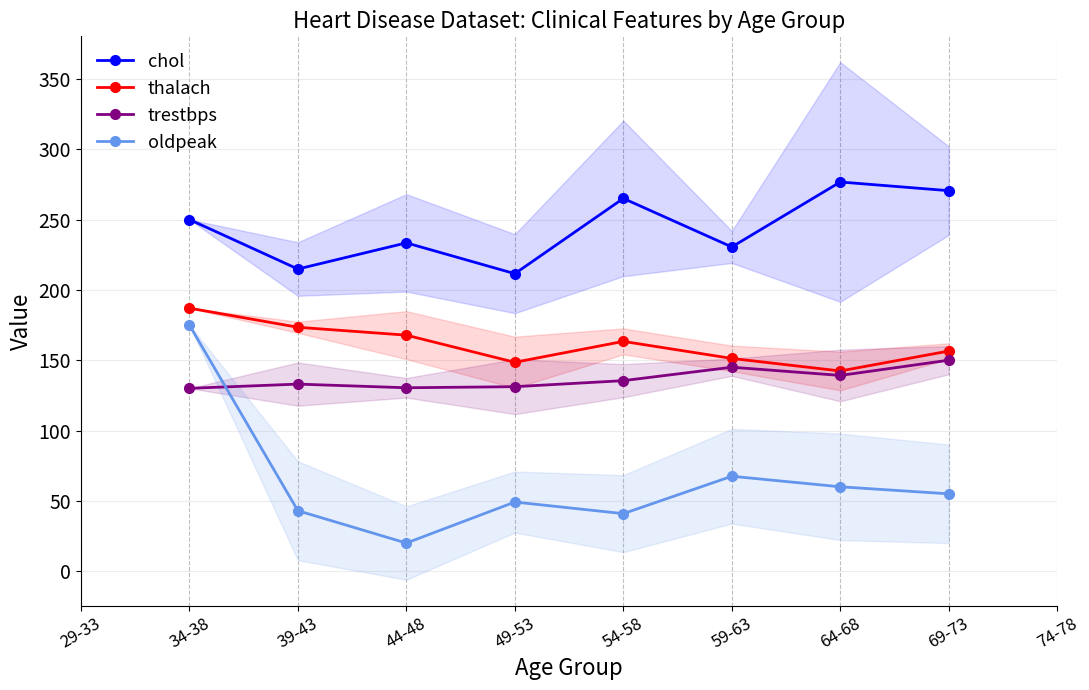

True or false: oldpeak has more than 0 points higher than both neighbors.

True